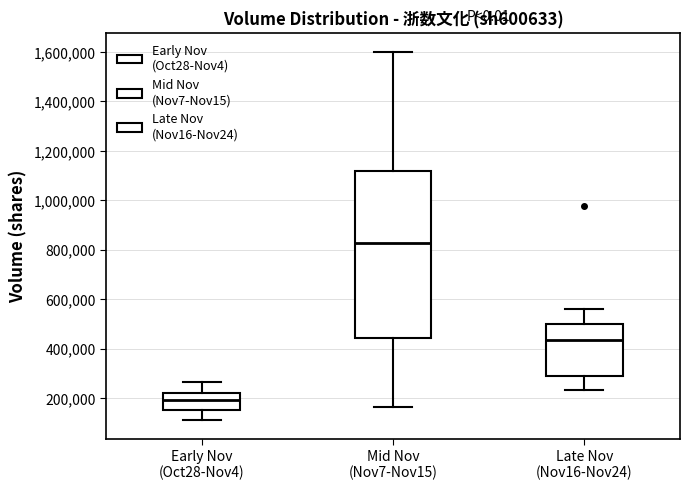

Which box has the lowest median line?

Early Nov (Oct28-Nov4)